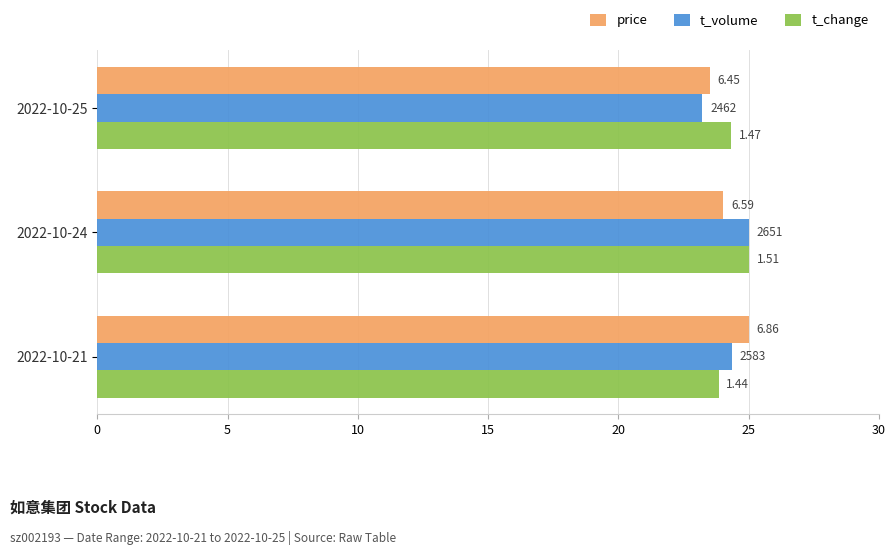

What are all the series names shown in the legend?

price, t_volume, t_change